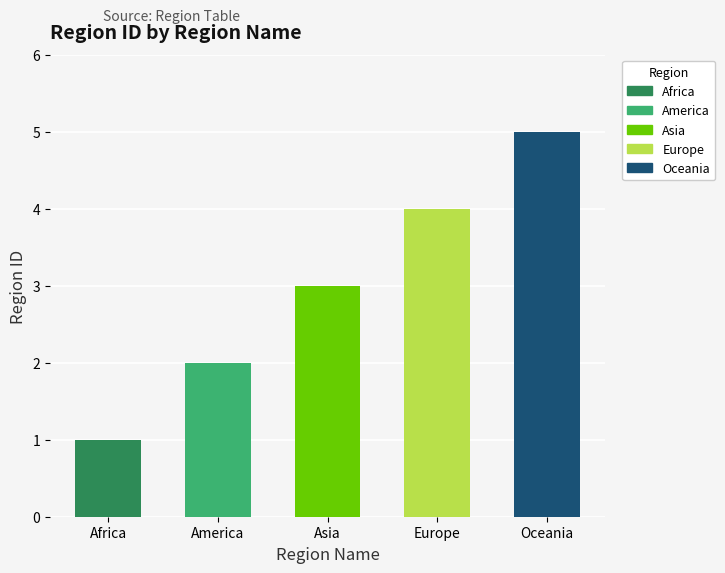

Count the values in the range 2 to 4.

3